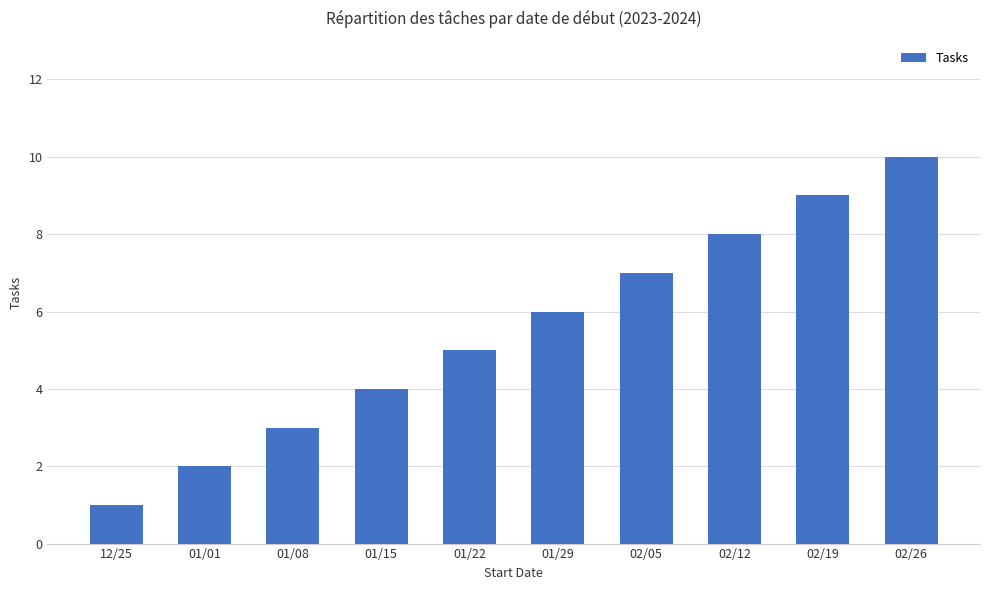

What is the average value?

6